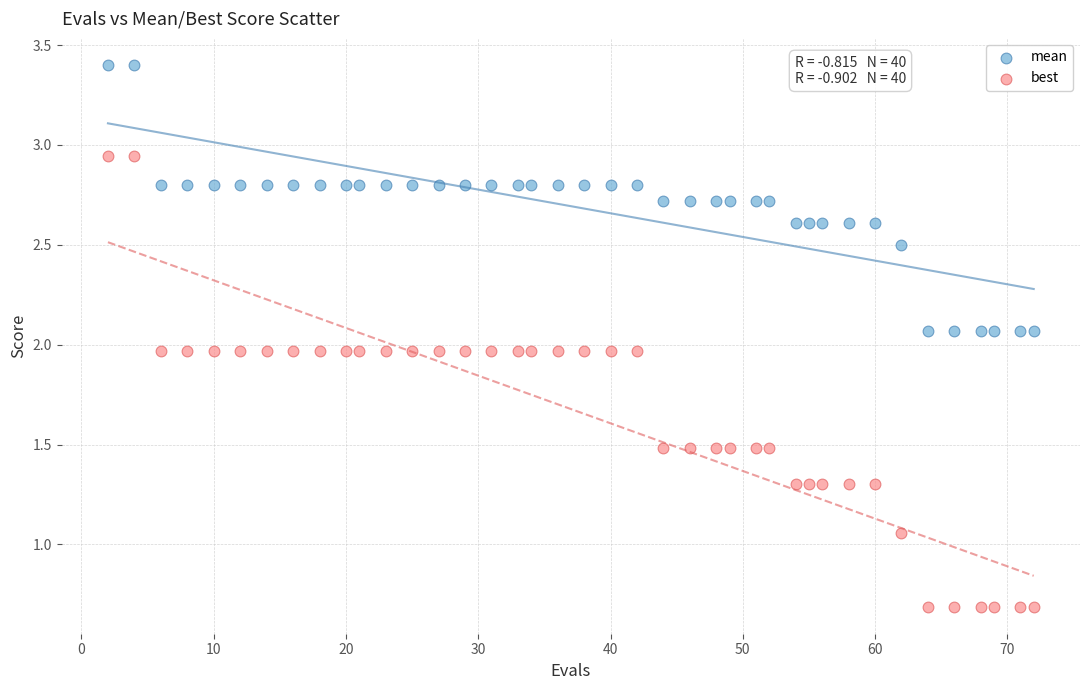

Across all data points, what is the range of Y values (max minus min)?

2.7